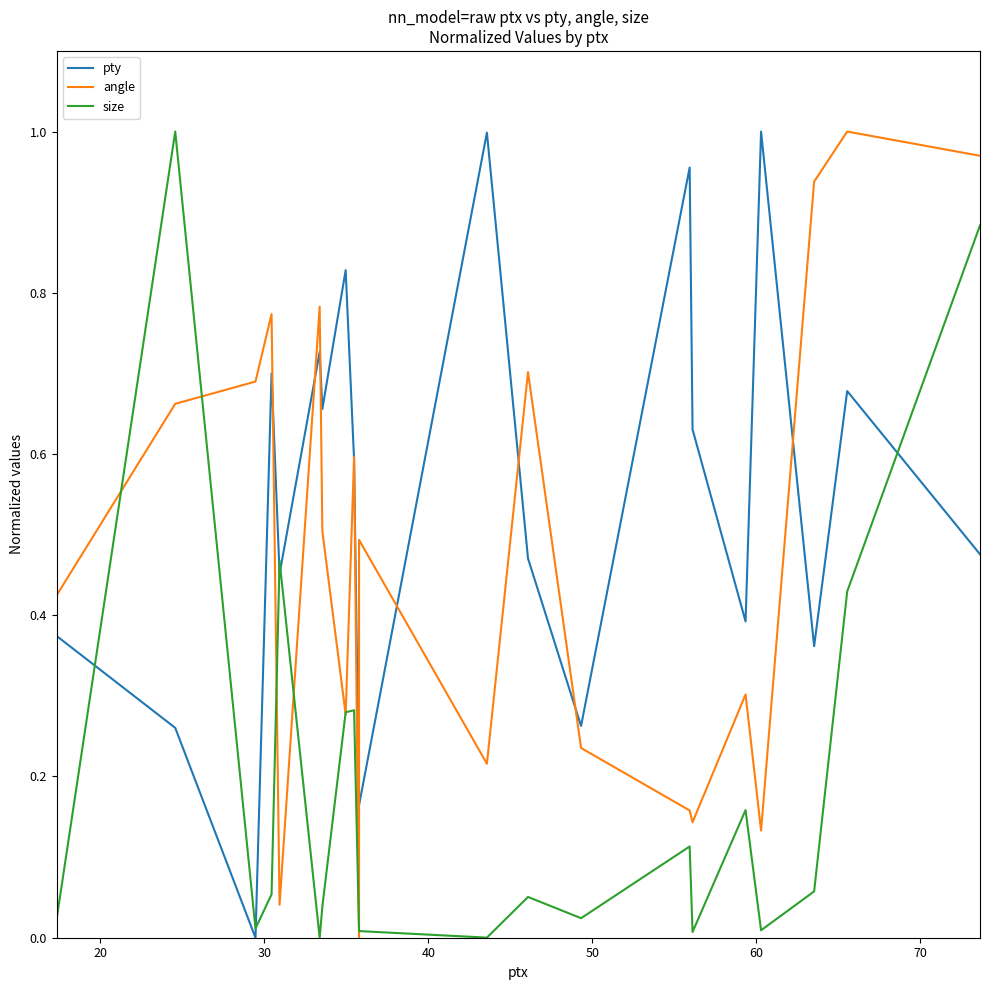

At how many categories does at least one series exceed 0?

21